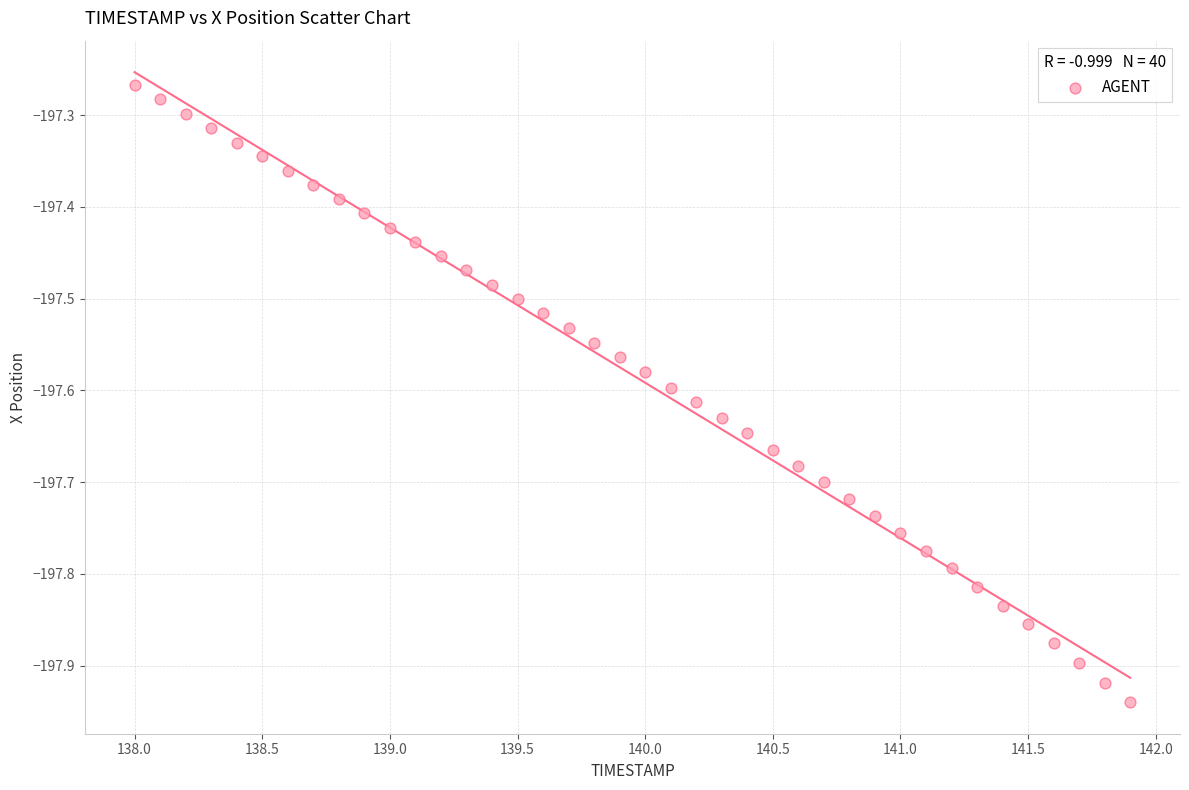

What is the range of Y values (max minus min)?

0.7